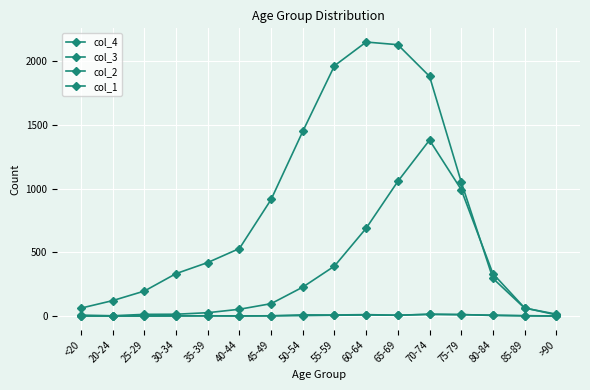

Which series has the widest spread of values?

col_3